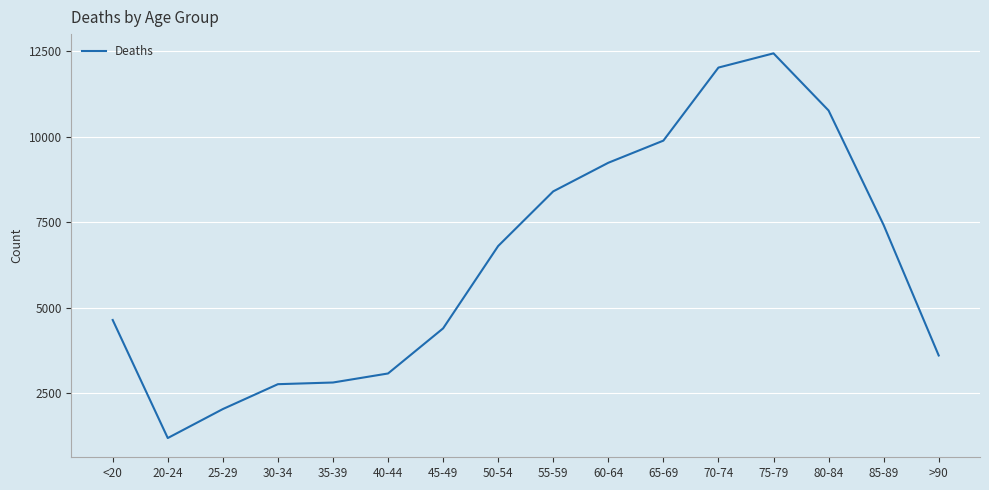

What is the minimum value shown in the chart?

1191